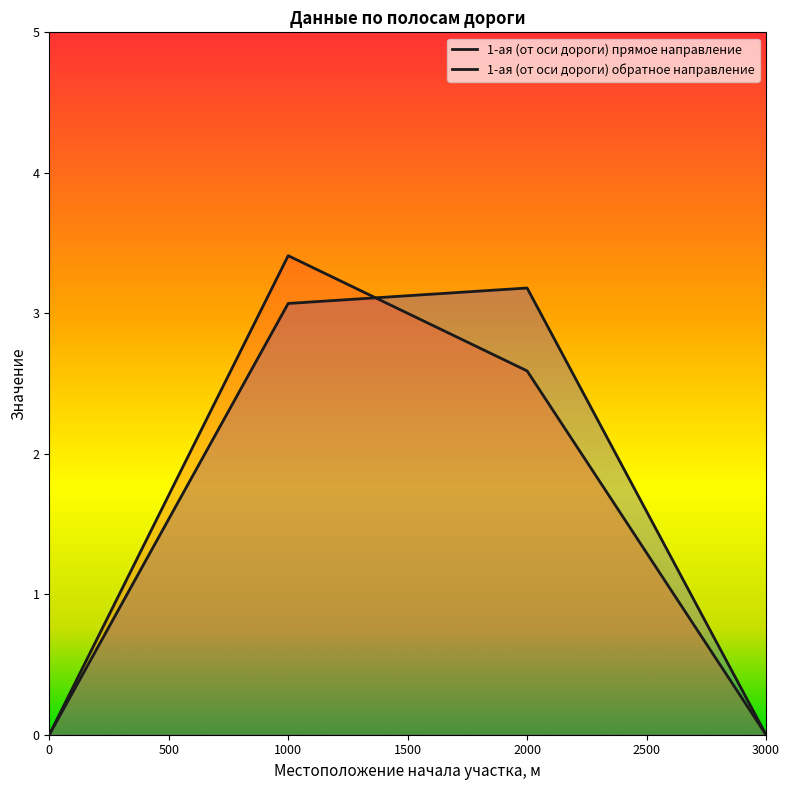

How many intersections are there between 1-ая (от оси дороги) обратное направление and 1-ая (от оси дороги) прямое направление?

1